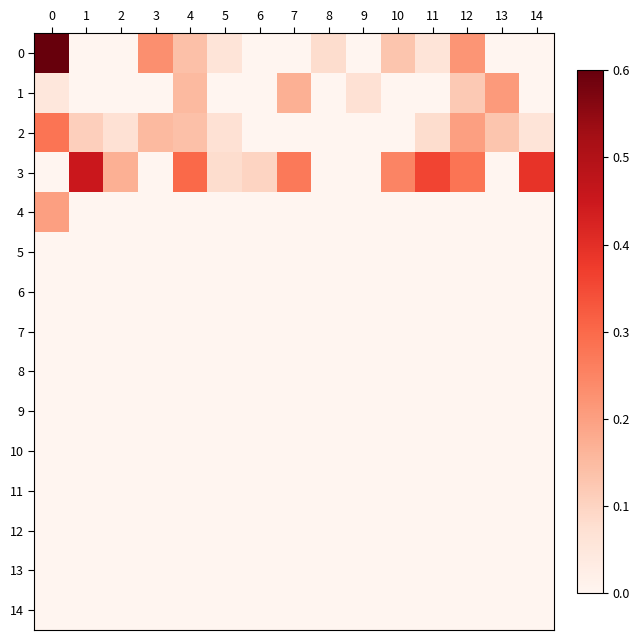

Between 3 and 11, which is larger?

3